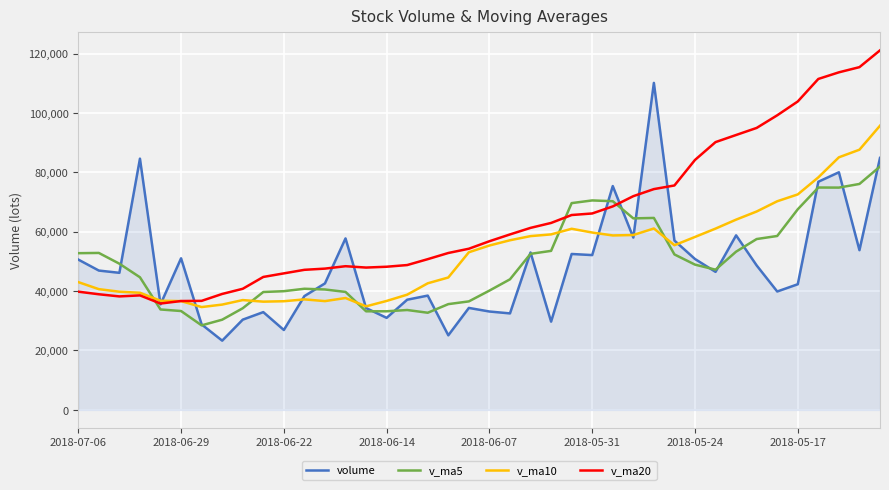

How many times do v_ma5 and v_ma20 cross each other?

3